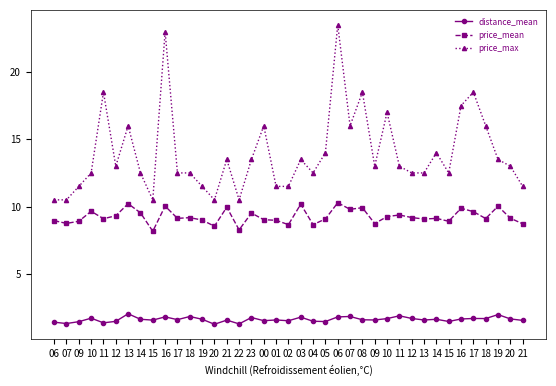

Rank the categories by distance_mean value from highest to lowest.

13, 19, 11, 07, 18, 16, 06, 03, 23, 10, 12, 17, 18, 10, 20, 16, 19, 14, 14, 17, 08, 01, 09, 13, 15, 21, 21, 00, 02, 04, 12, 15, 05, 09, 06, 11, 07, 22, 20